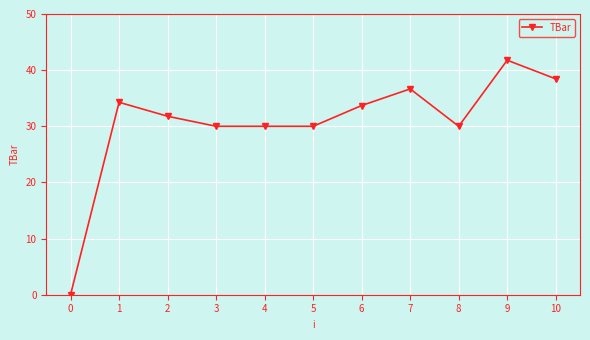

True or false: the data has more than 2 interior local peaks.

True